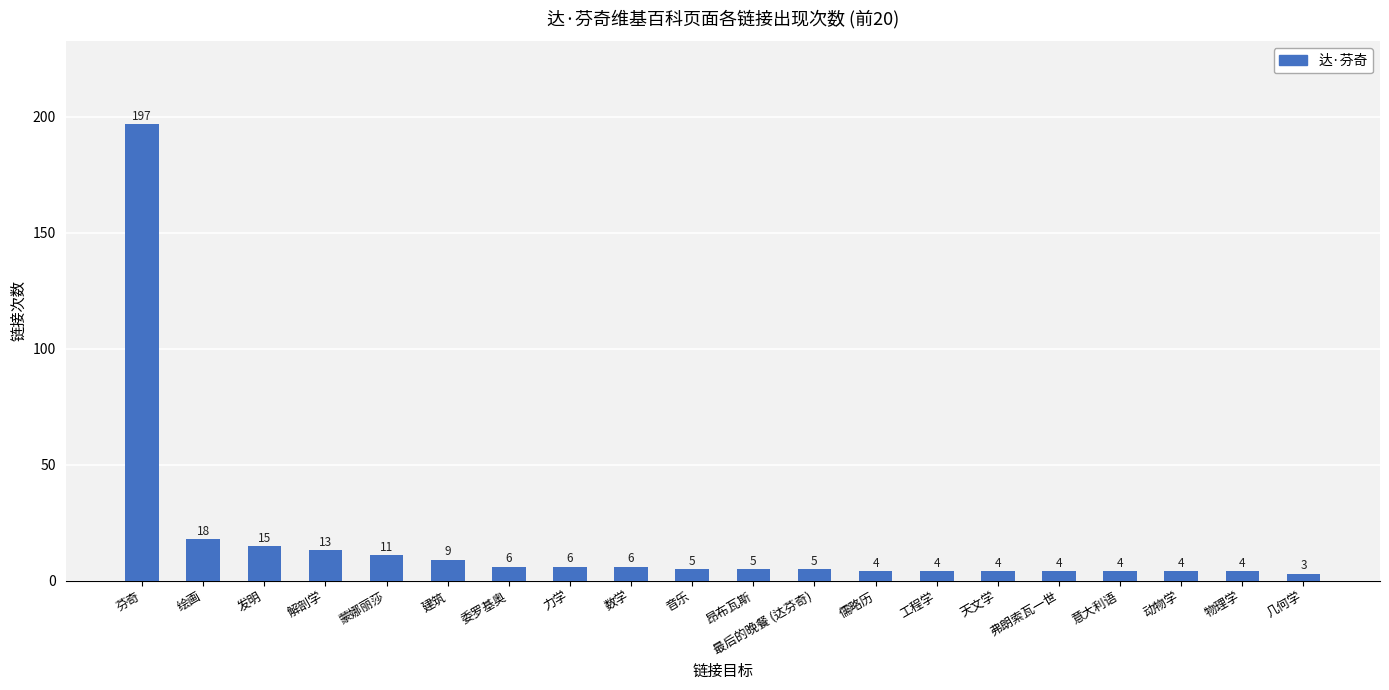

What is the sum of all values?

327